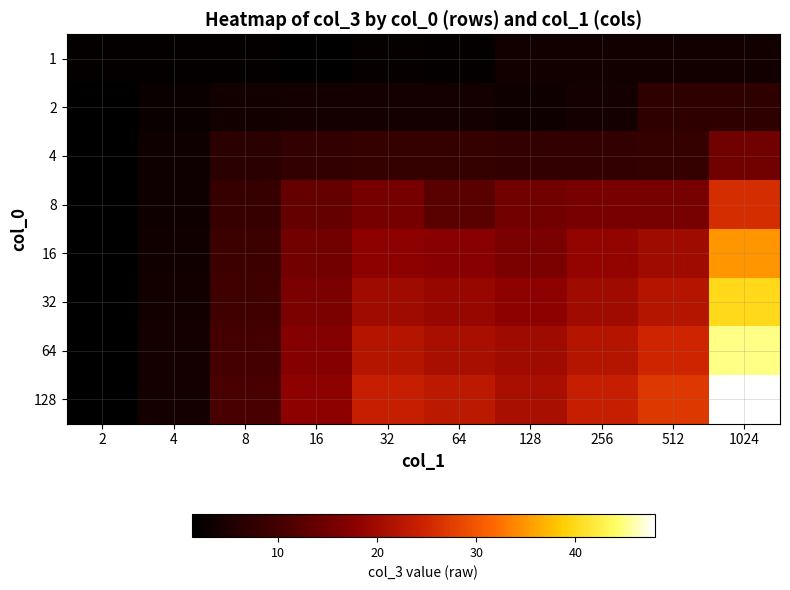

Which series has the widest spread of values?

128